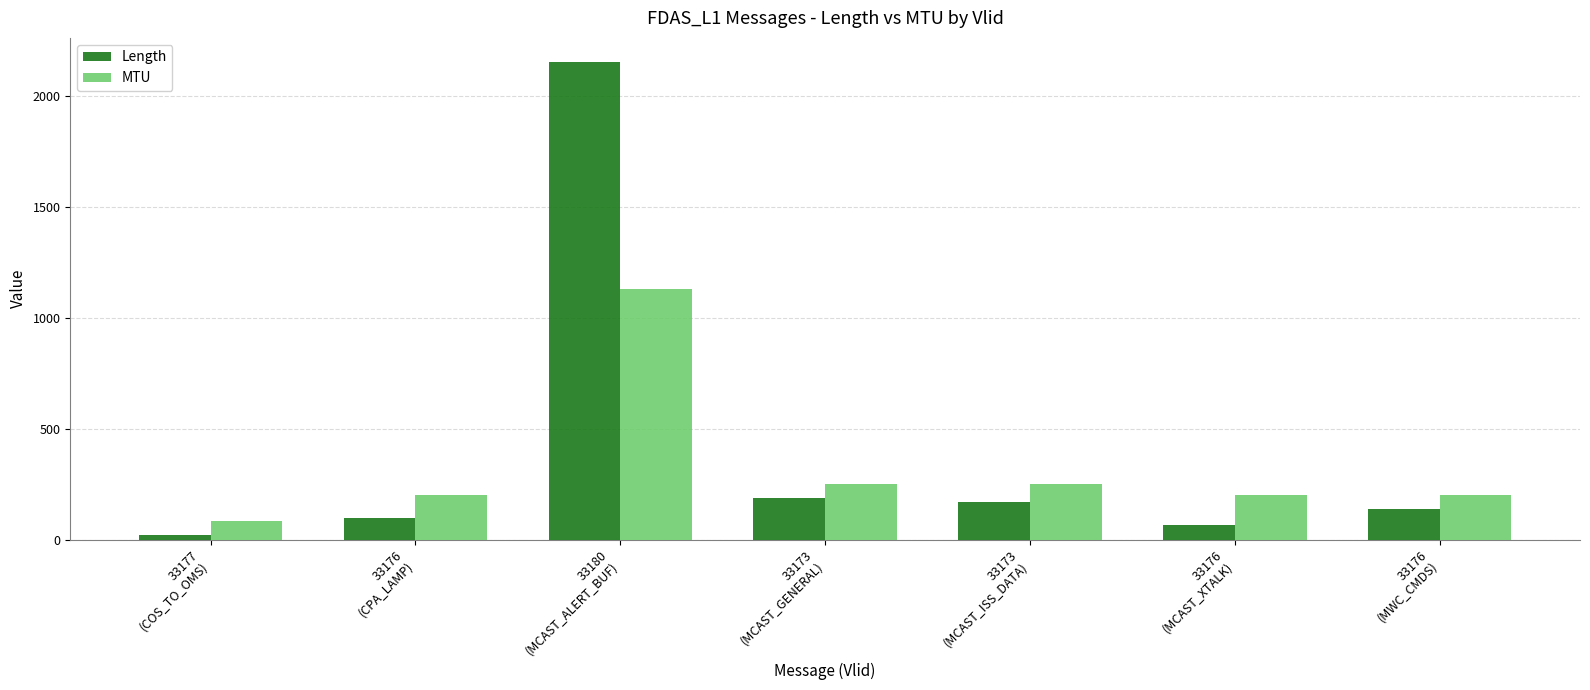

What is the difference between the Length values at 33180
(MCAST_ALERT_BUF) and 33173
(MCAST_ISS_DATA)?

1984